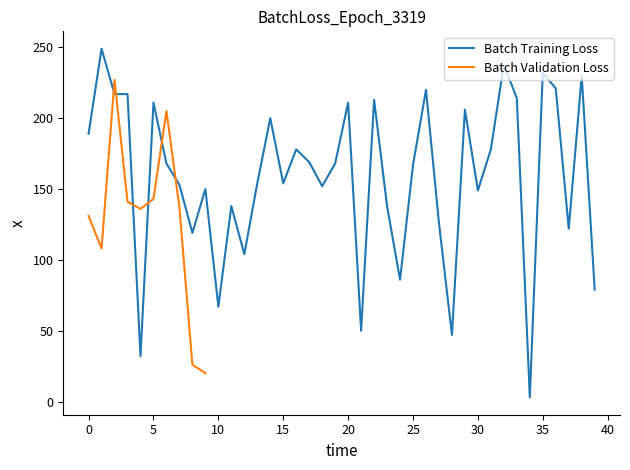

The Batch Training Loss series shows 224 at 30. True or false?

False